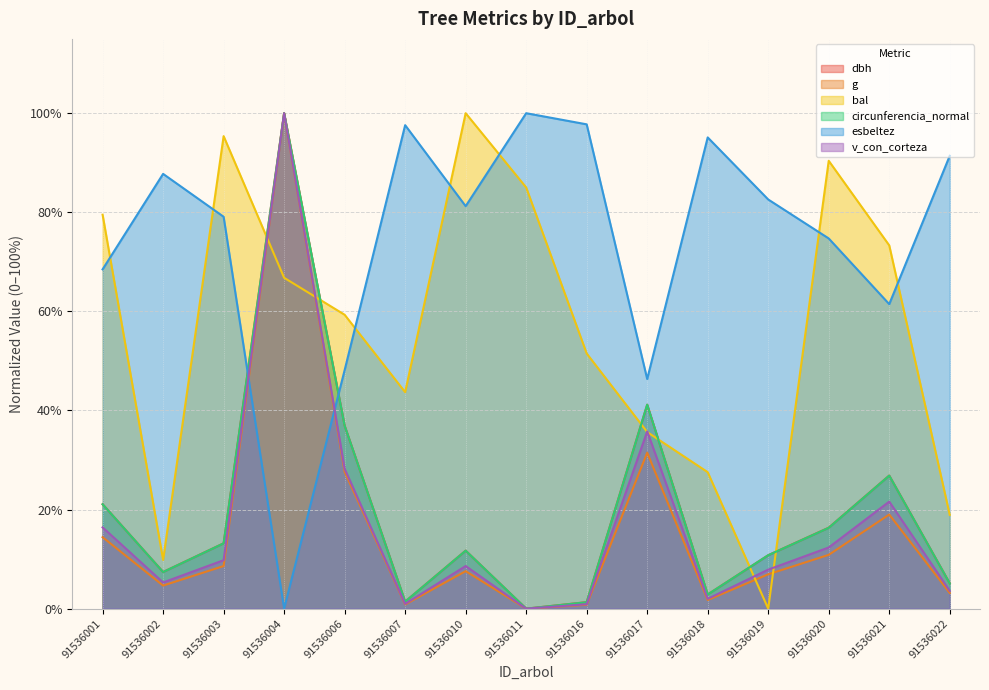

Reading right to left, extract all data points from this chart.

dbh: 5.1	26.9	16.3	10.8	2.9	41.2	1.3	0.0	11.7	1.4	36.9	100.0	13.2	7.4	21.1
g: 3.2	19.0	10.9	6.9	1.7	31.5	0.8	0.0	7.6	0.9	27.6	100.0	8.6	4.7	14.4
bal: 18.9	73.3	90.4	0.0	27.5	35.6	51.5	85.0	100.0	43.7	59.3	66.8	95.4	9.8	79.5
circunferencia_normal: 5.1	26.9	16.3	10.8	2.9	41.2	1.3	0.0	11.7	1.4	36.9	100.0	13.2	7.4	21.1
esbeltez: 91.4	61.5	74.7	82.6	95.1	46.3	97.8	100.0	81.2	97.6	48.1	0.0	79.1	87.8	68.5
v_con_corteza: 3.6	21.6	12.4	7.9	2.0	35.8	0.9	0.0	8.6	1.0	28.2	100.0	9.8	5.3	16.4